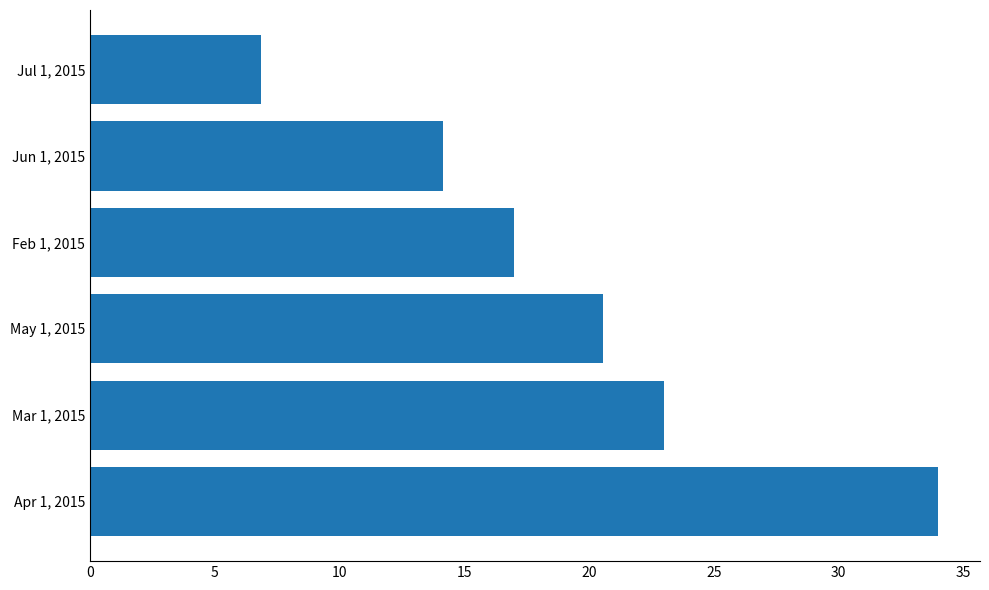

At which category does the chart reach its minimum across all series?

Jul 1, 2015